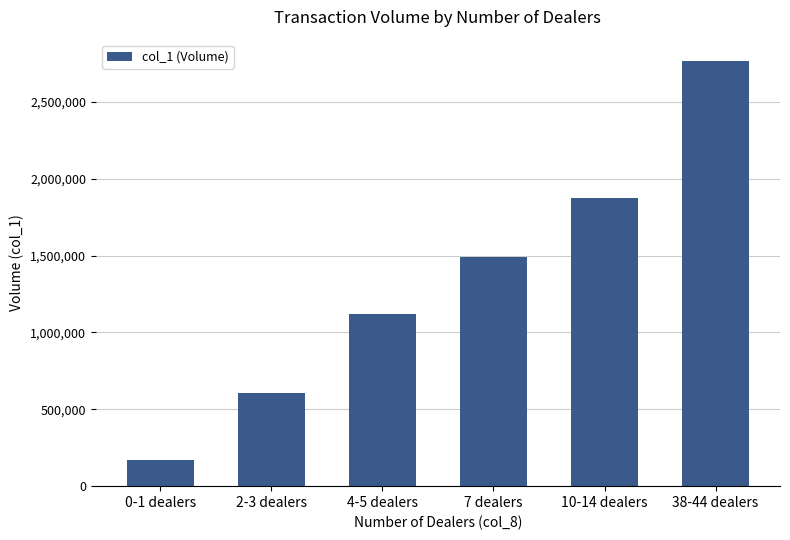

List the labels in order of value, smallest first.

0-1 dealers, 2-3 dealers, 4-5 dealers, 7 dealers, 10-14 dealers, 38-44 dealers